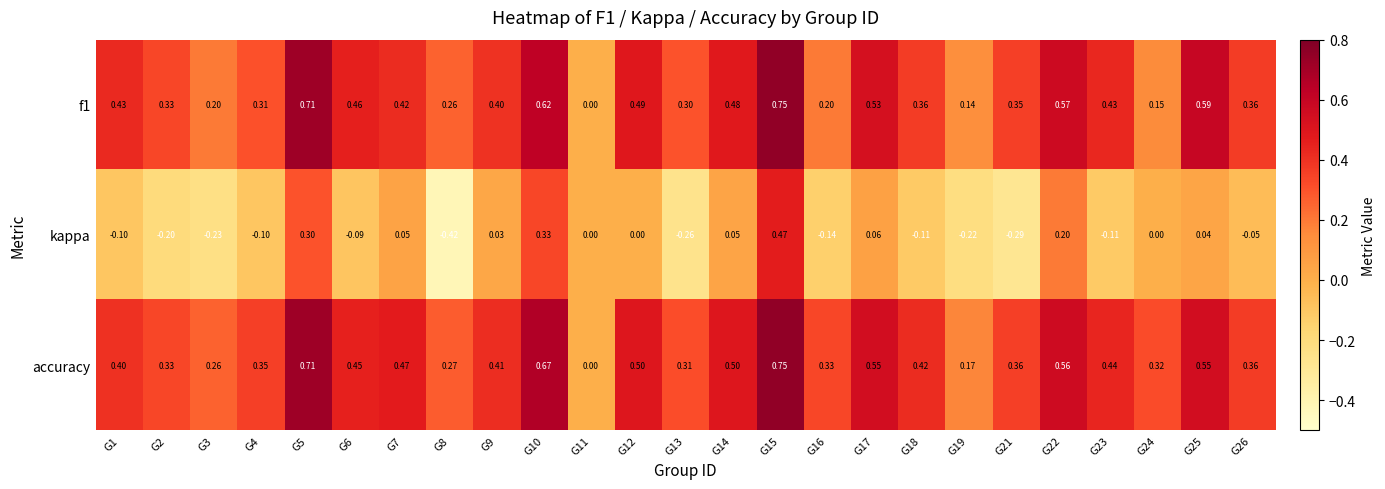

Which label corresponds to the largest value in the chart?

G15